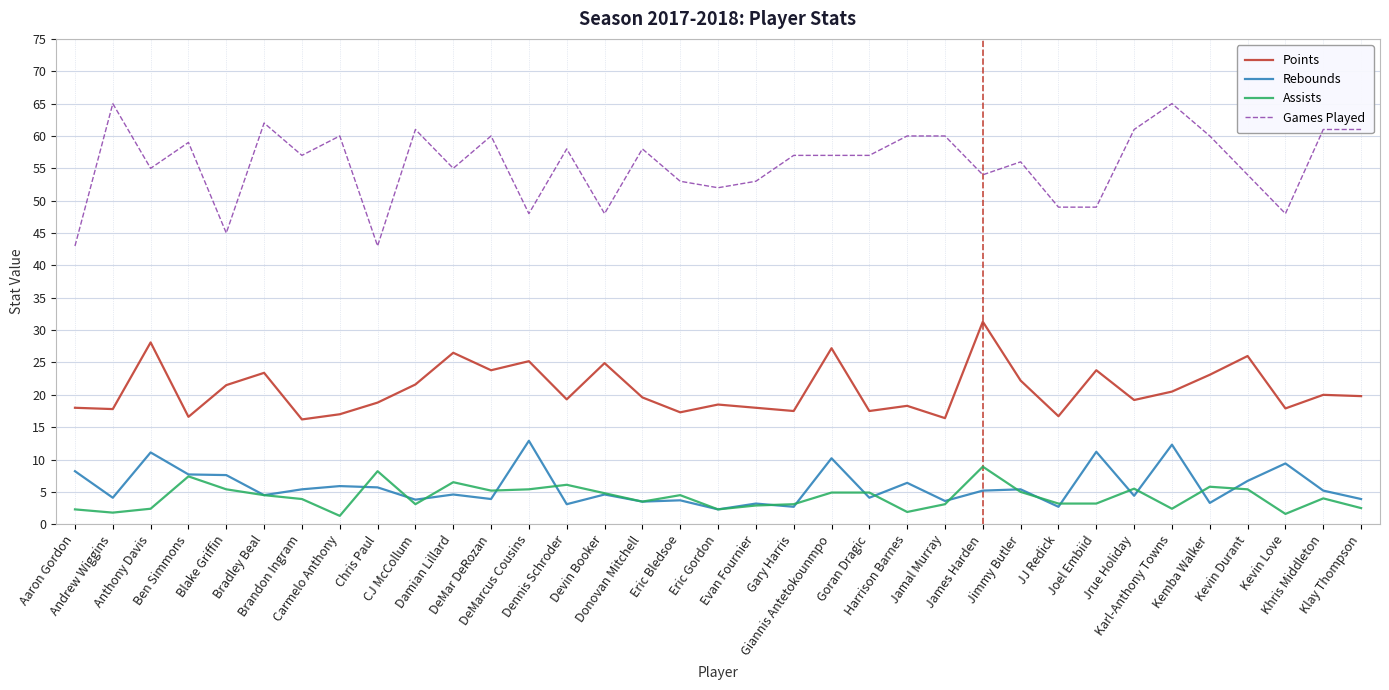

Which series has the largest range (max minus min)?

Games Played